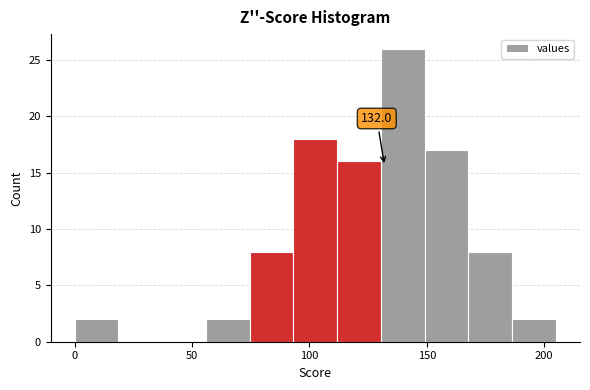

Read against the x-axis, roughly where is the centre of the tallest bar?

140